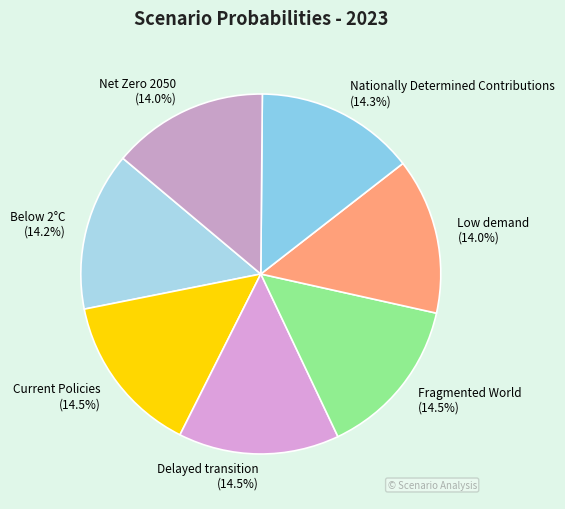

Does Fragmented World account for over 50% of the chart?

No